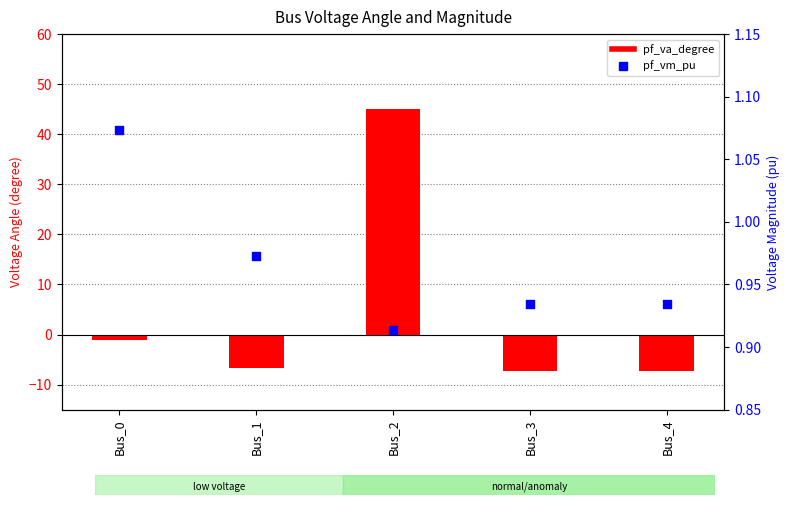

At how many categories does at least one series exceed 17?

1